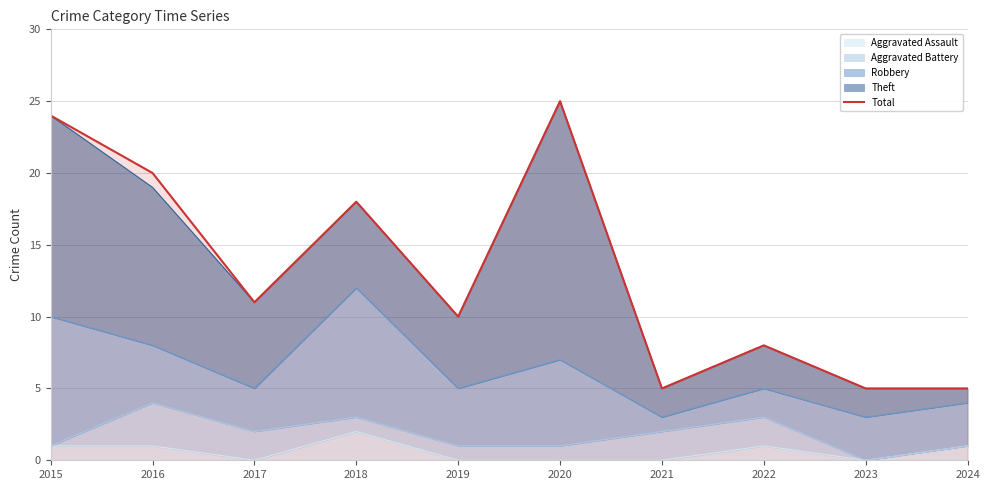

At which category does the data reach its first local valley?

2017